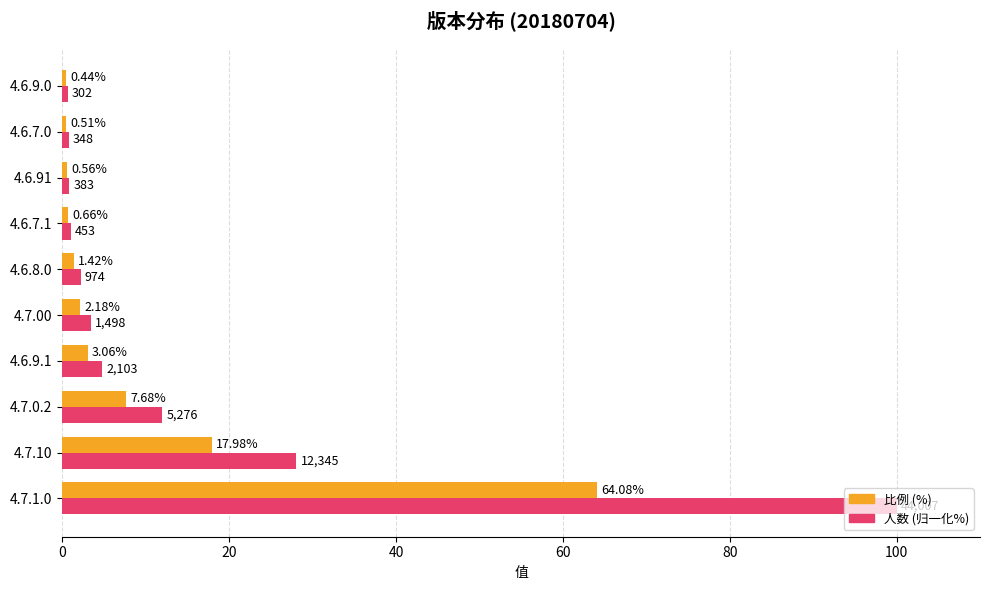

At which category is the sum across all series the highest?

4.7.1.0